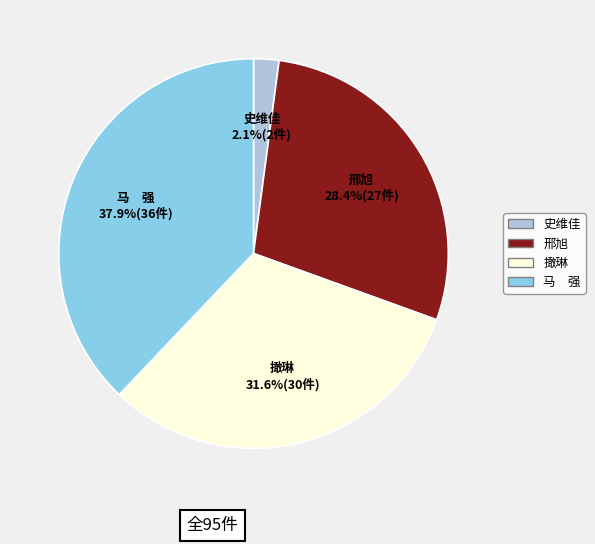

What percentage is the 史维佳 slice, to the nearest percent?

2%